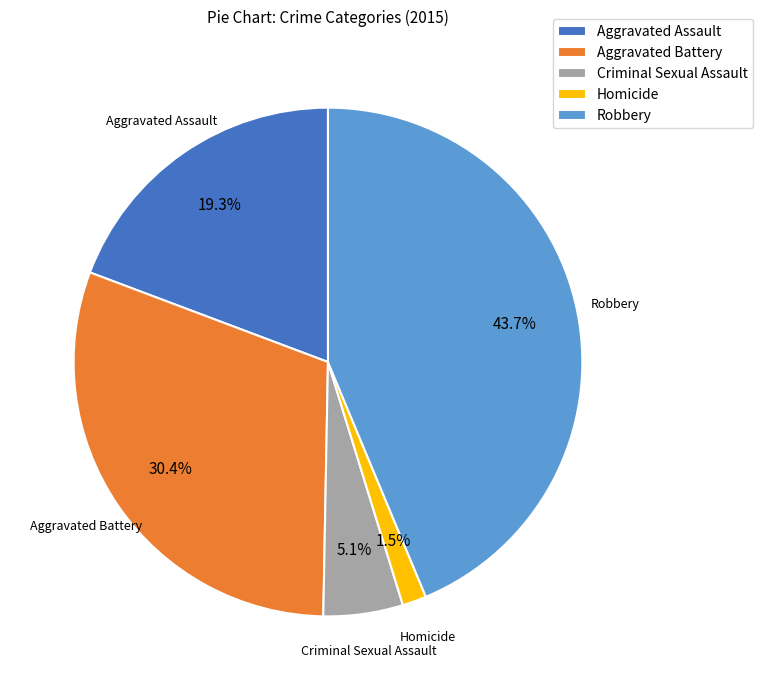

What percentage is the Robbery slice, to the nearest percent?

44%